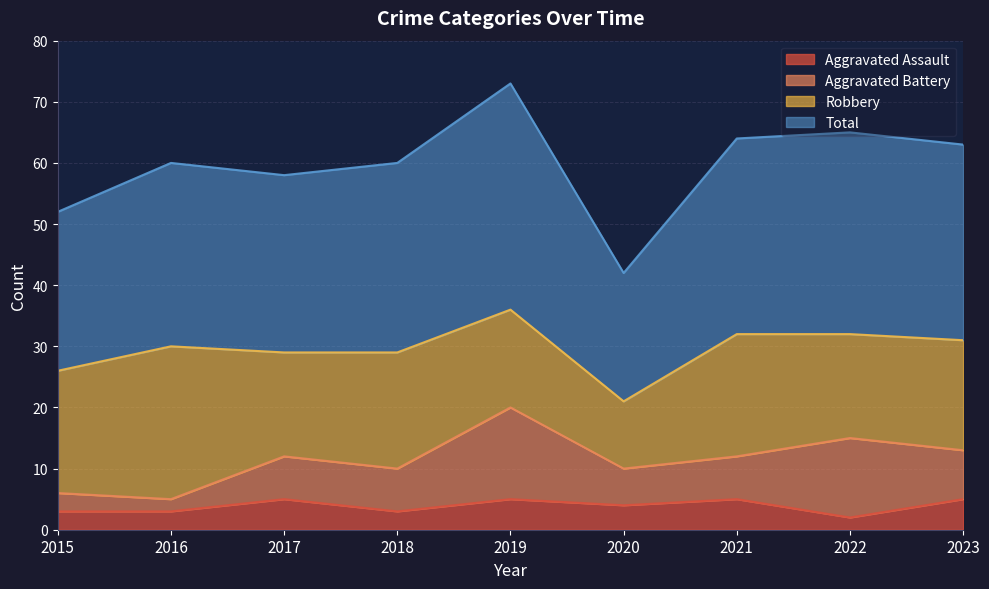

Is it true that Total equals 23 at 2020?

False